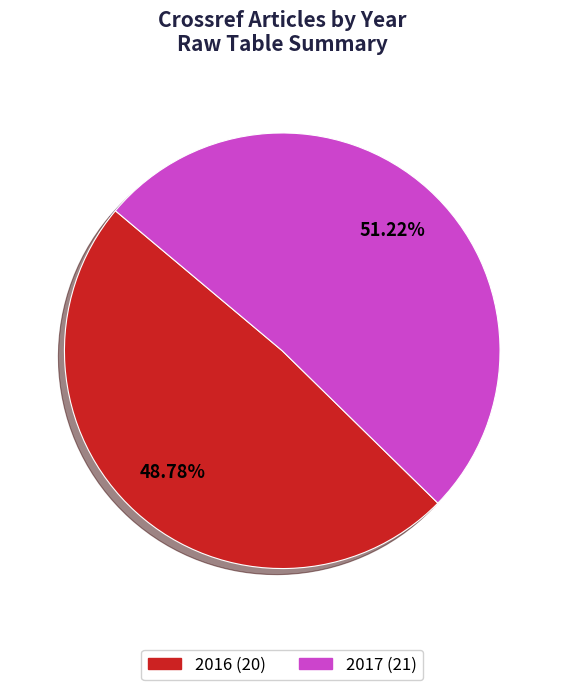

The 2017 slice represents 43% of the pie. True or false?

False